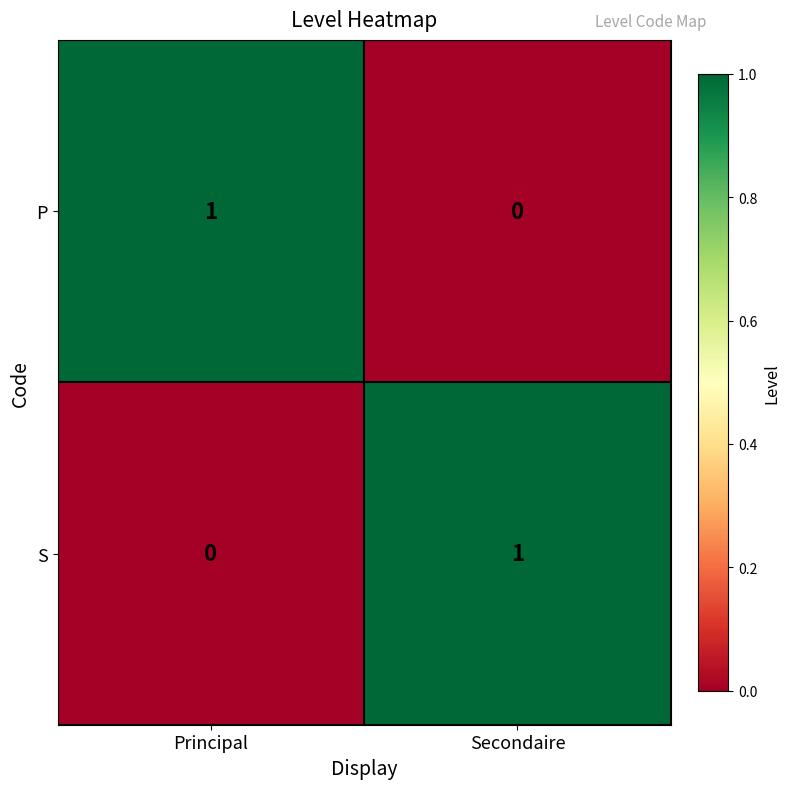

Reading left to right, what are all the values shown in this chart?

P: 1	0
S: 0	1